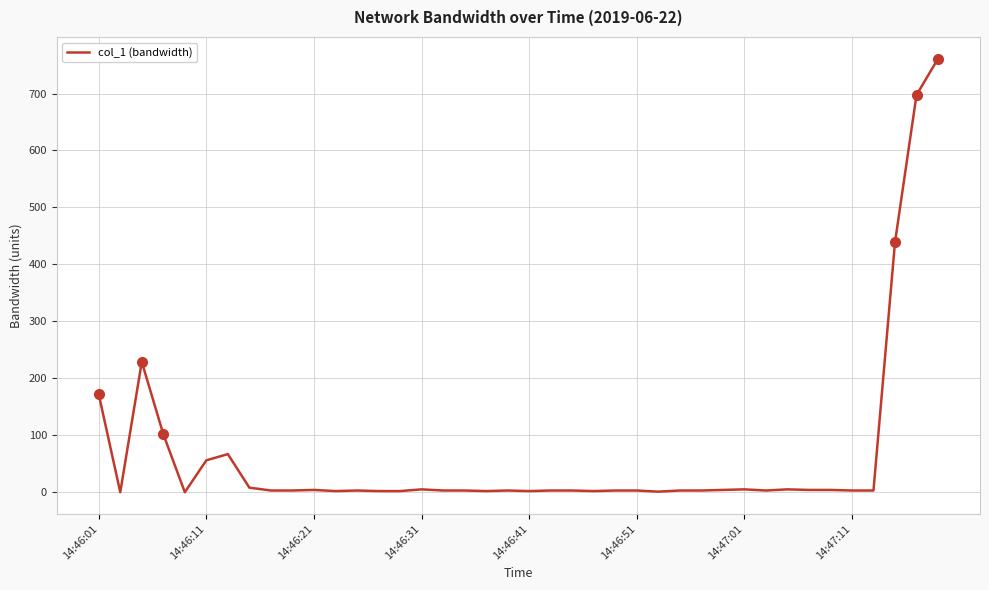

What is the difference between the maximum and minimum values?

761.3